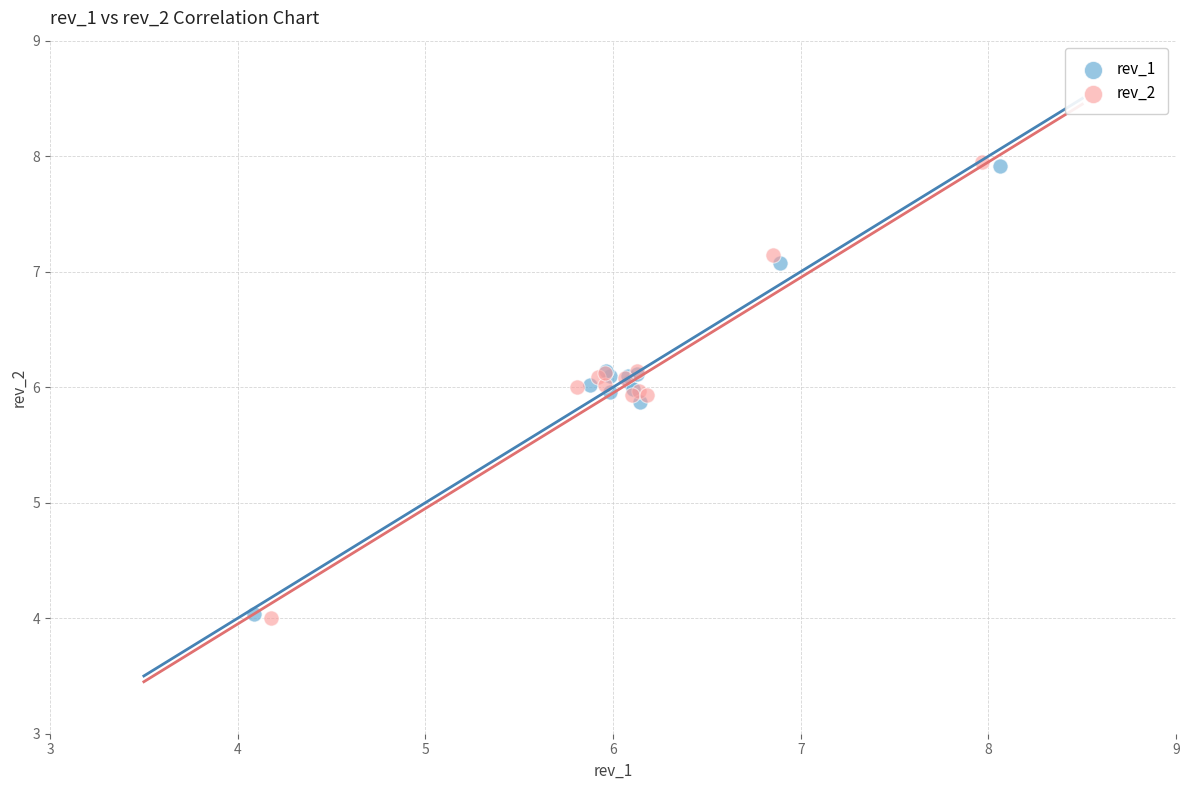

Which series has the largest Y range (max minus min)?

rev_2